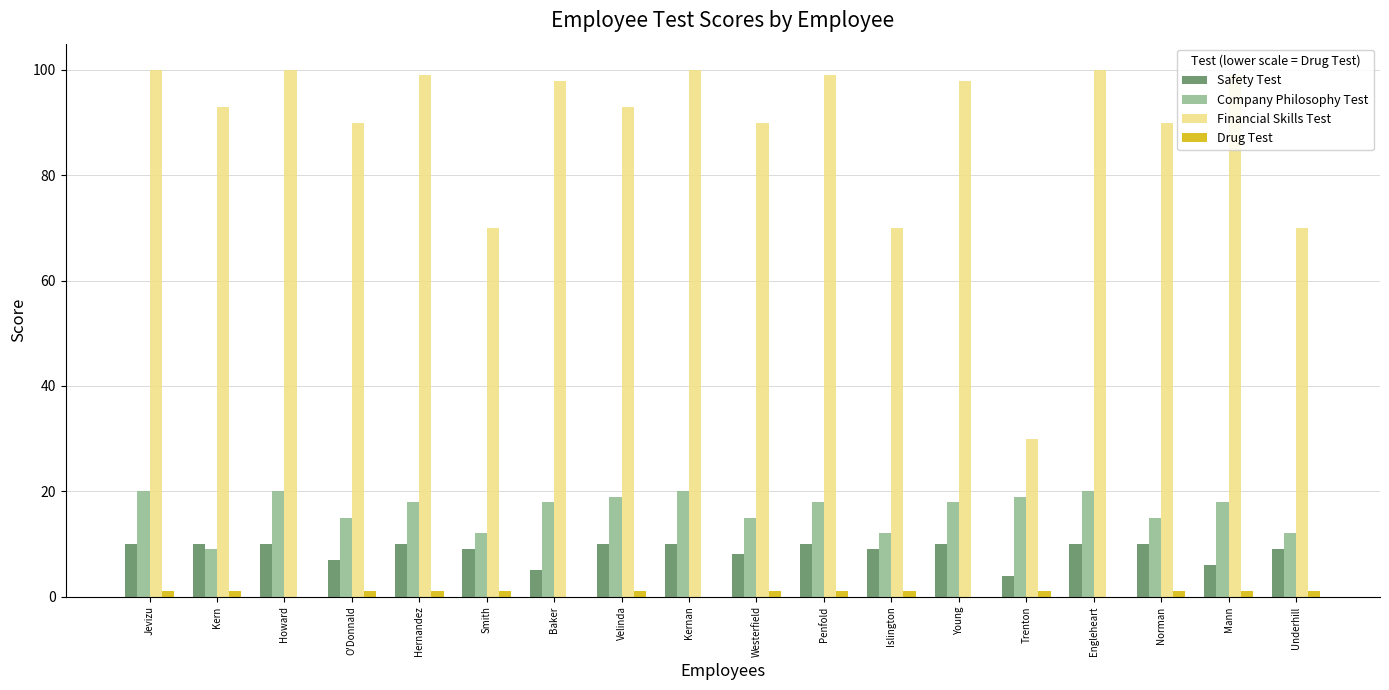

The value of Financial Skills Test at Howard is 100. True or false?

True